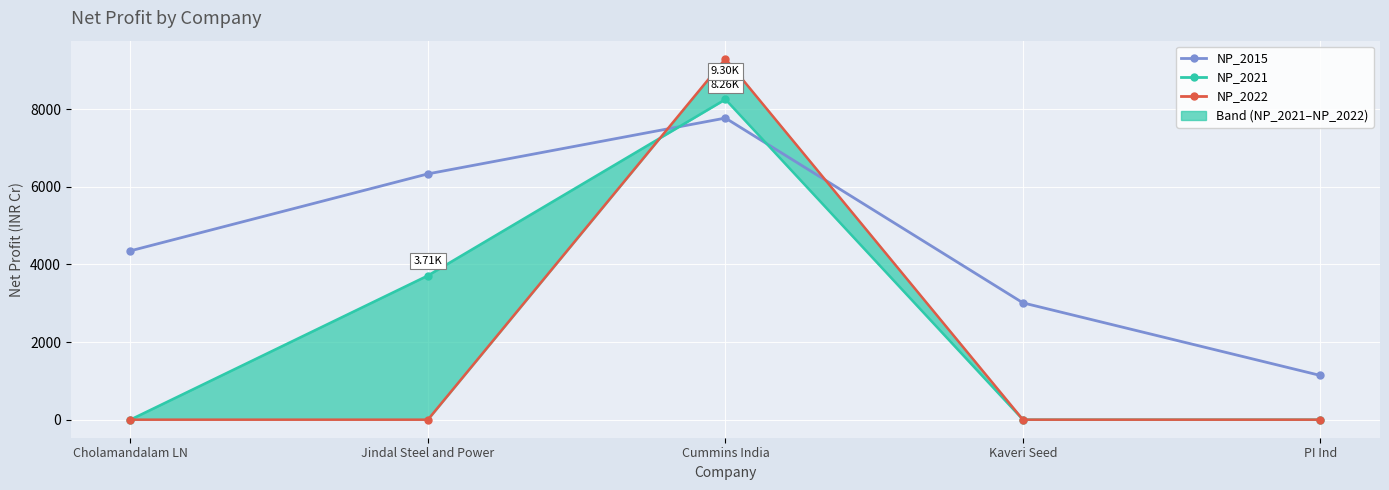

What is the spread (max minus min) of values at Jindal Steel and Power?

6335.2